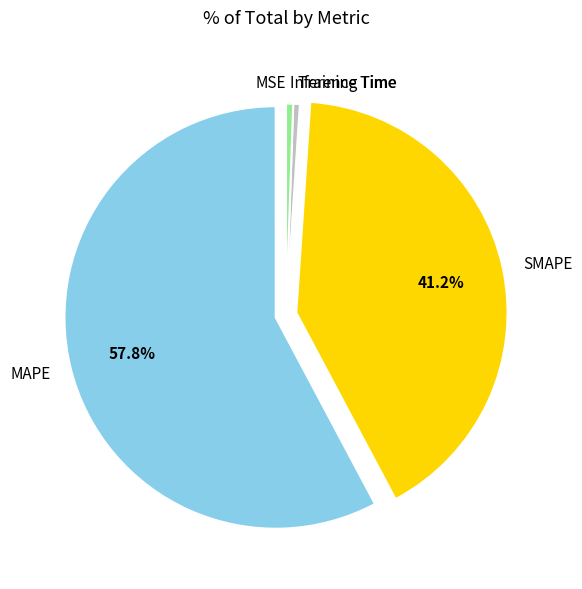

To the nearest percent, what percentage of the pie is MAPE?

58%